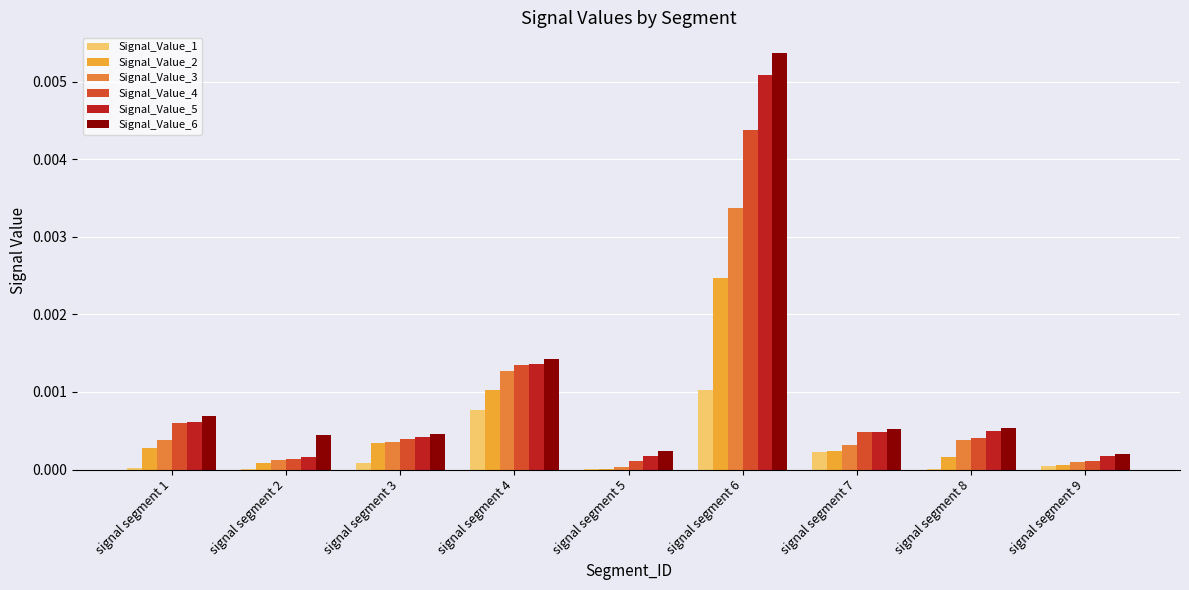

The Signal_Value_6 series shows 0.0 at signal segment 8. True or false?

True